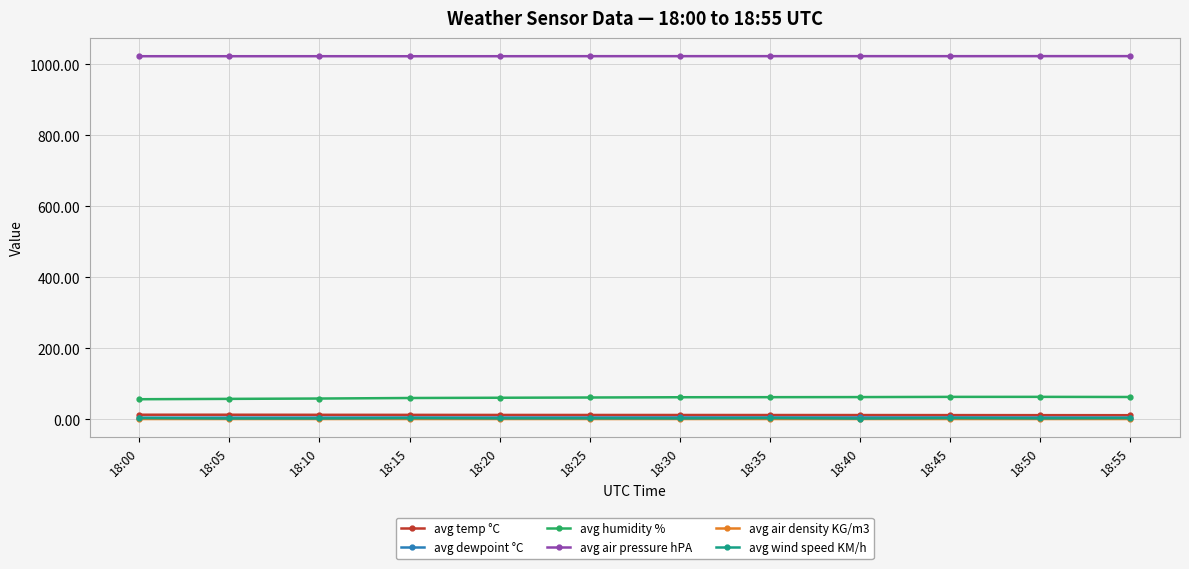

True or false: avg dewpoint °C has more than 0 interior local peaks.

True